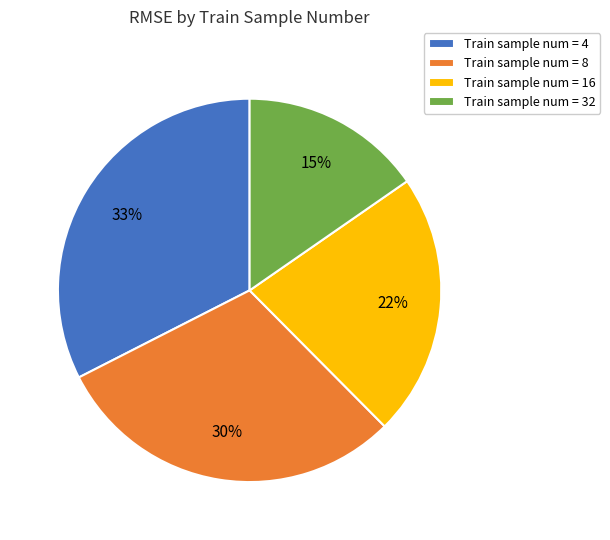

Which category has the smallest portion of the pie?

Train sample num = 32